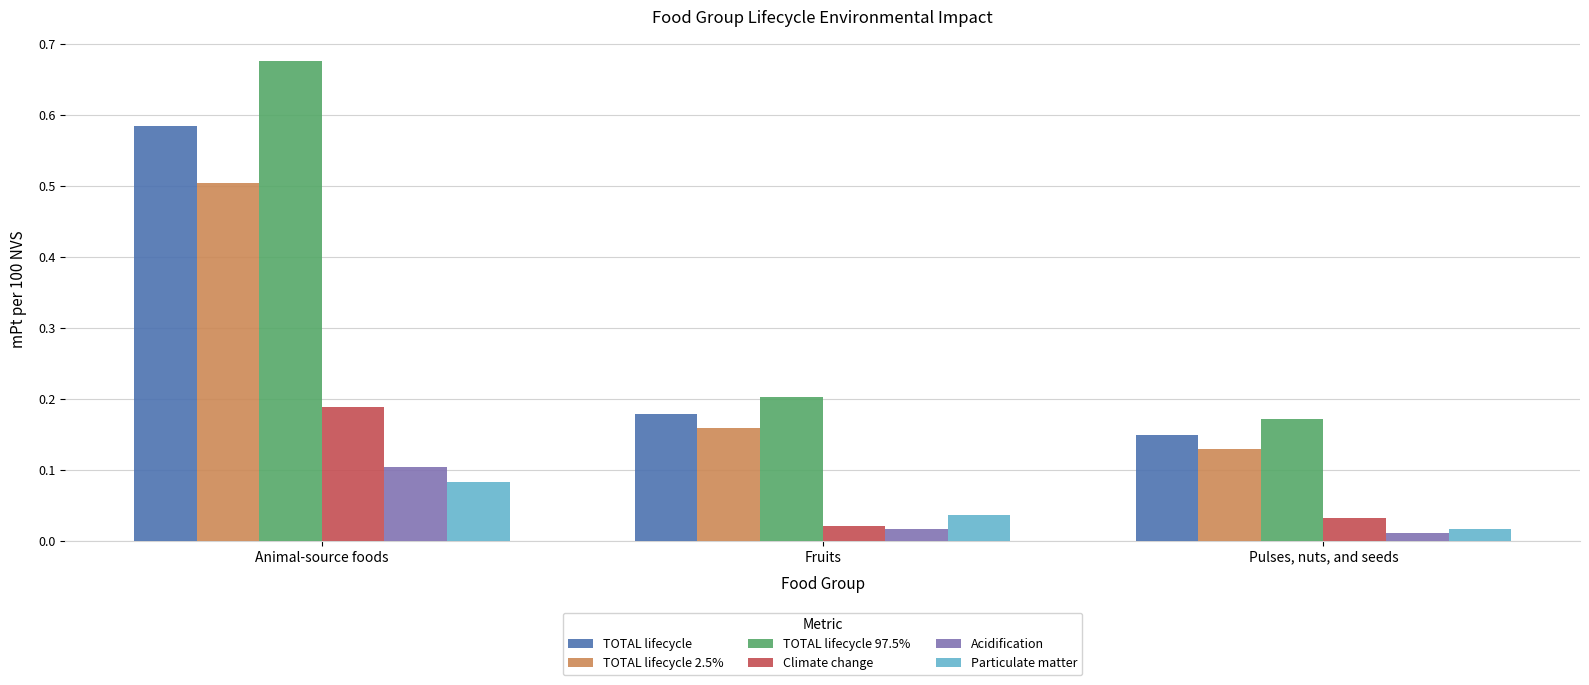

Which category has the lowest value across all series?

Pulses, nuts, and seeds